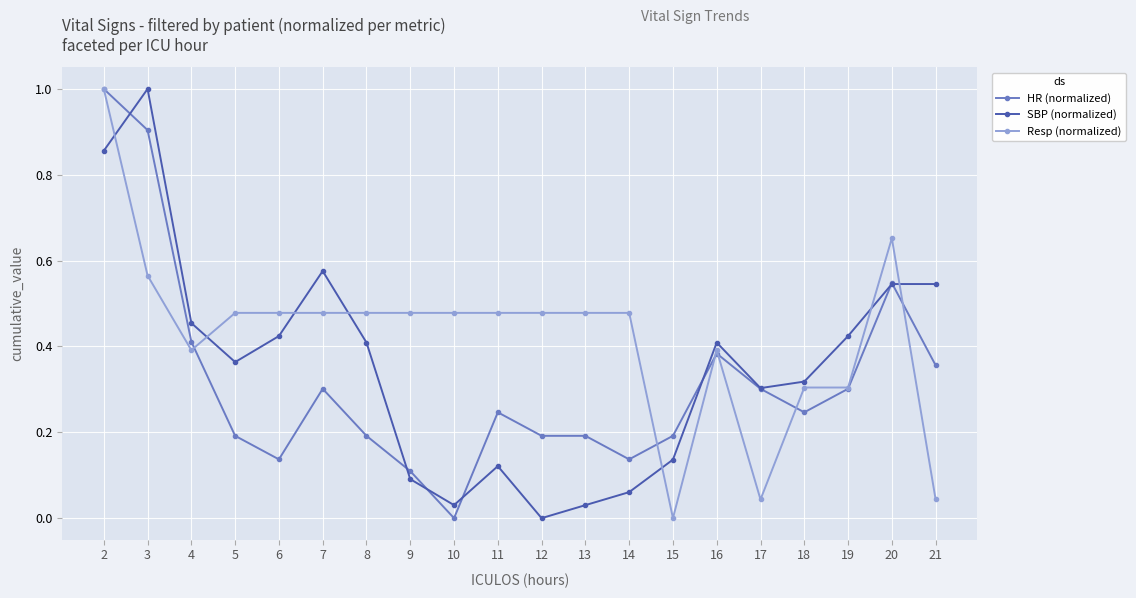

Between which two adjacent categories do Resp (normalized) and SBP (normalized) first intersect?

2 and 3